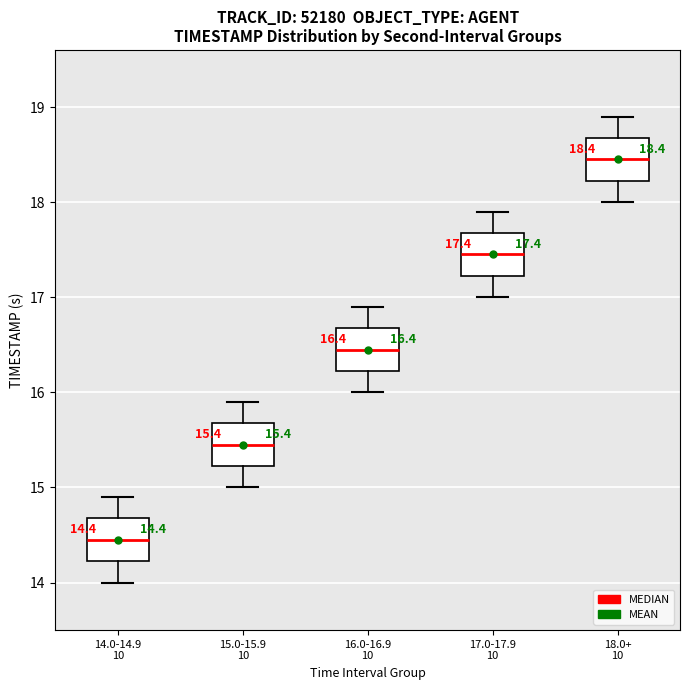

Which box's median line is the lowest?

14.0-14.9 10